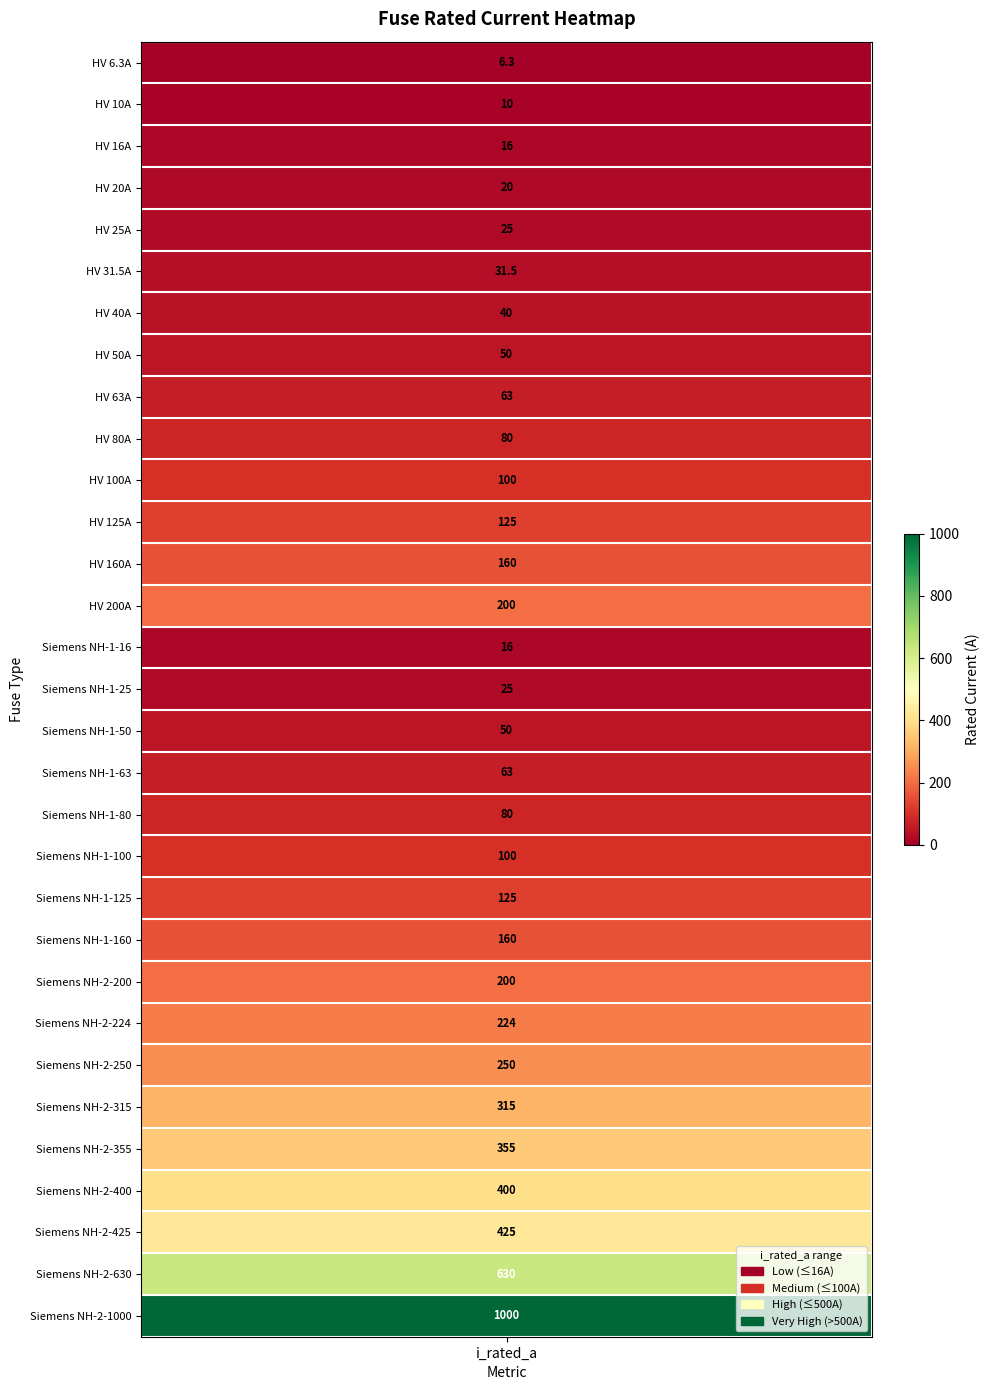

Between 27 and 30, which is larger?

30